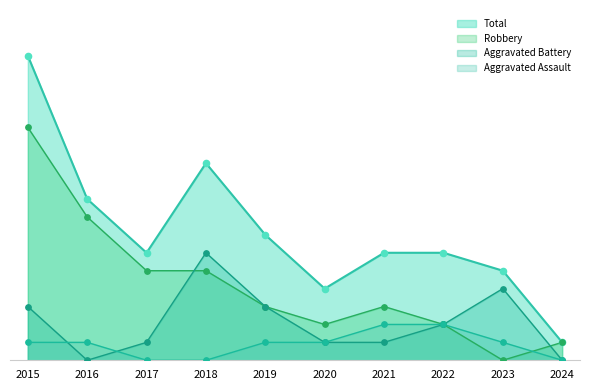

What are all the series names shown in the legend?

Total, Robbery, Aggravated Battery, Aggravated Assault